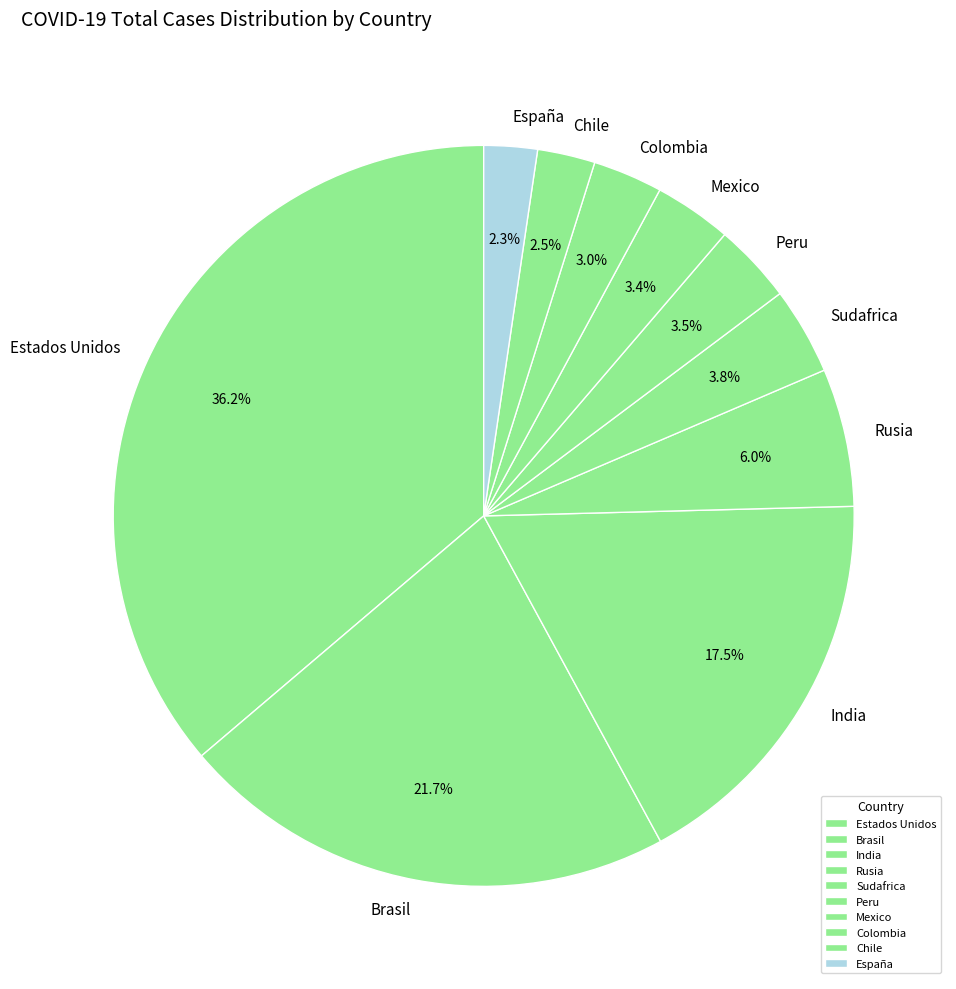

What is the total percentage of Peru and Mexico?

6.9%